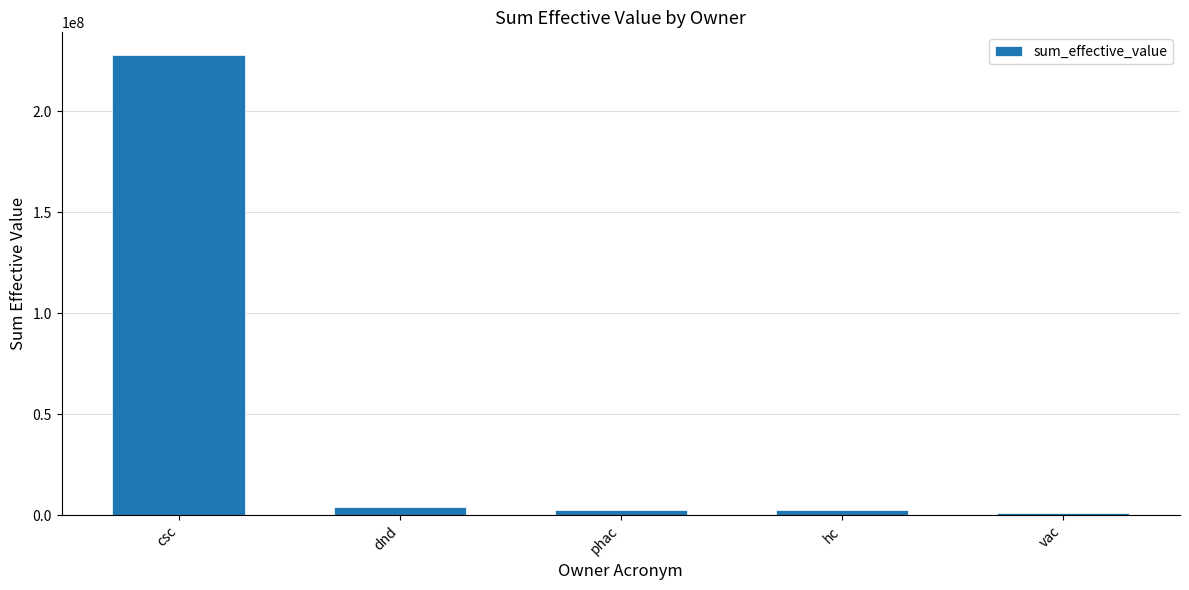

Approximately how many times larger is the value at dnd compared to phac?

1.5